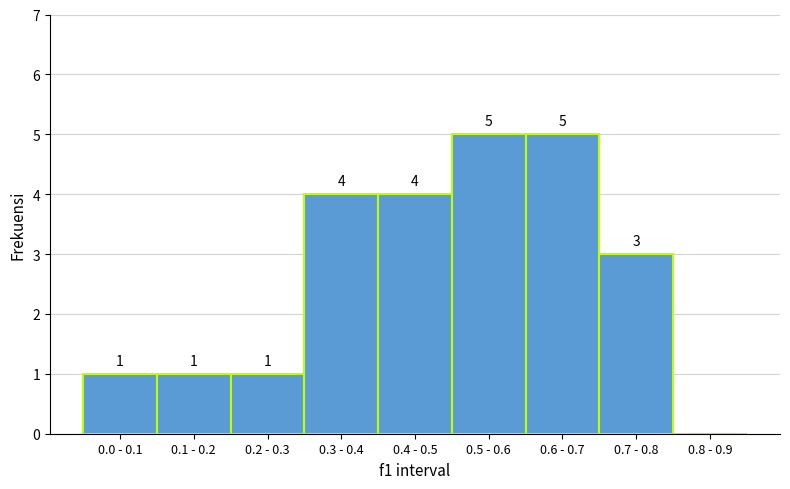

Reading right to left, extract all data points from this chart.

0.8 - 0.9=0	0.7 - 0.8=3	0.6 - 0.7=5	0.5 - 0.6=5	0.4 - 0.5=4	0.3 - 0.4=4	0.2 - 0.3=1	0.1 - 0.2=1	0.0 - 0.1=1